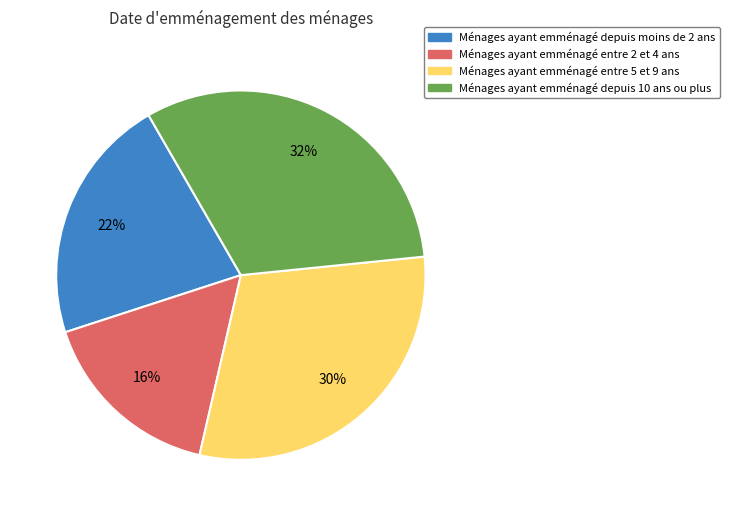

Is the sum of Ménages ayant emménagé entre 5 et 9 ans and Ménages ayant emménagé entre 2 et 4 ans greater than half?

No